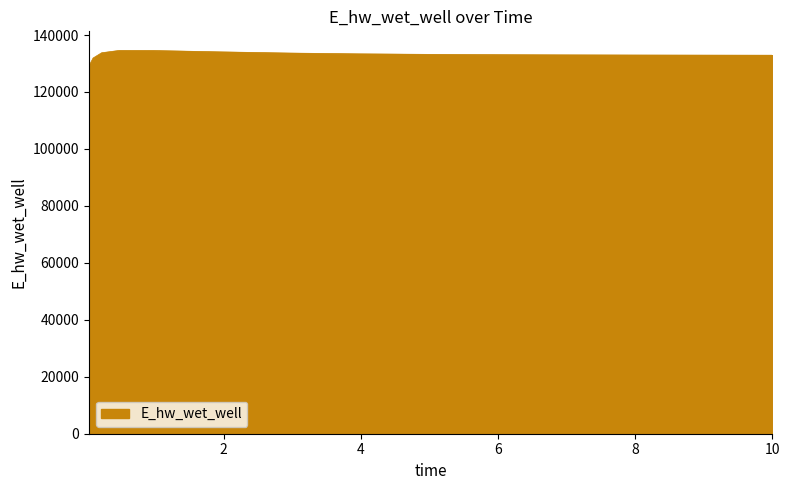

What is the minimum value shown in the chart?

129047.2